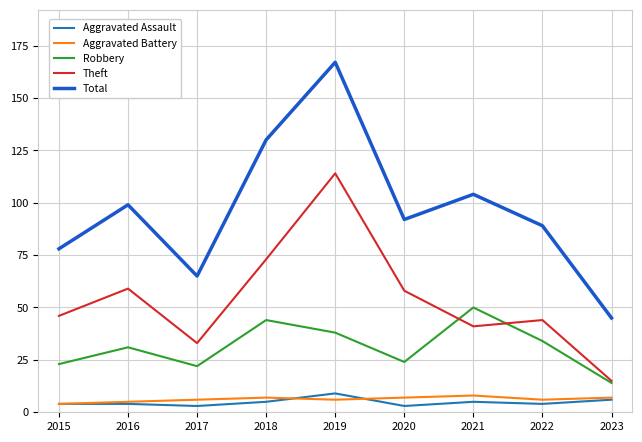

What is the spread (max minus min) of values at 2016?

95